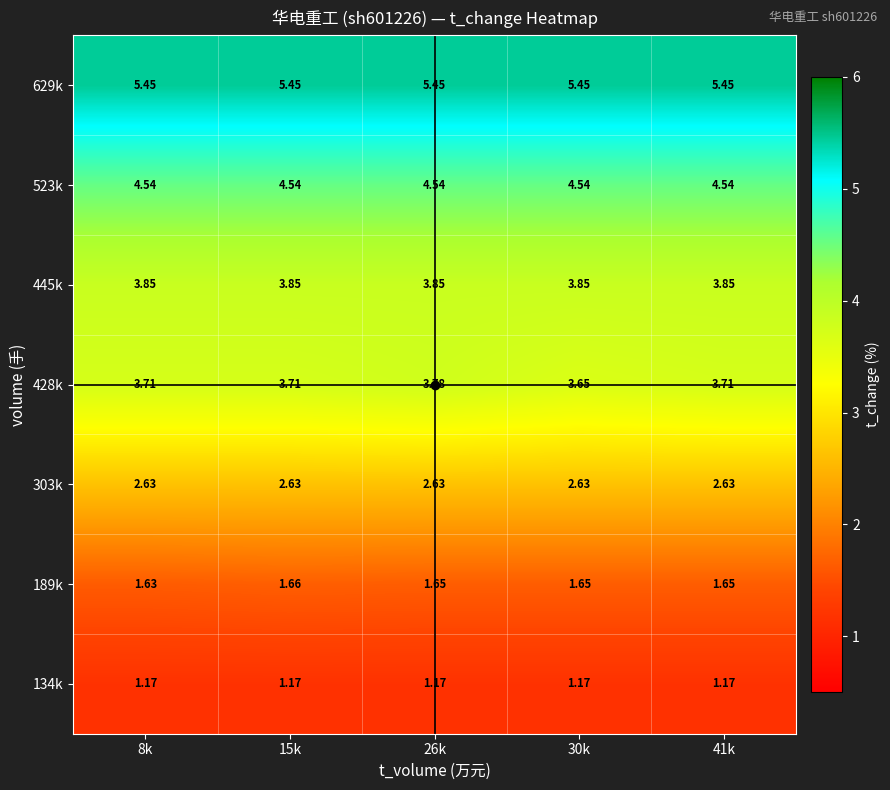

At 26k, list the series in order from smallest to largest.

row_0, row_1, row_2, row_3, row_4, row_5, row_6